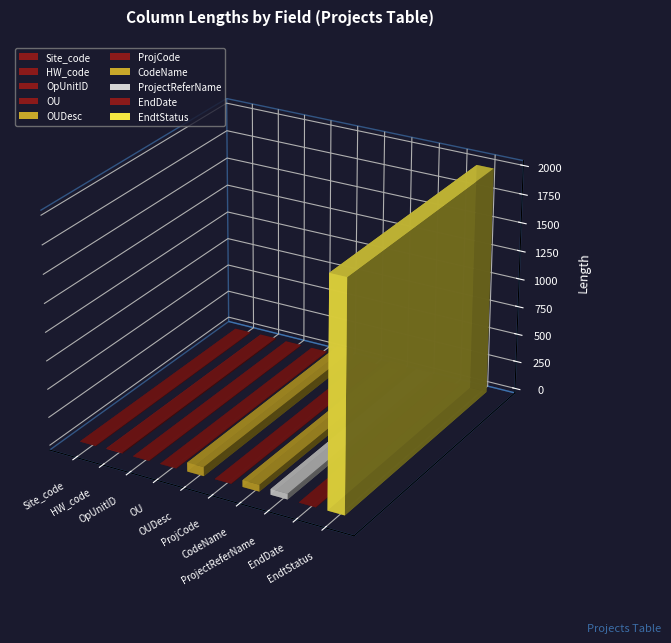

What position from the right is OUDesc?

6